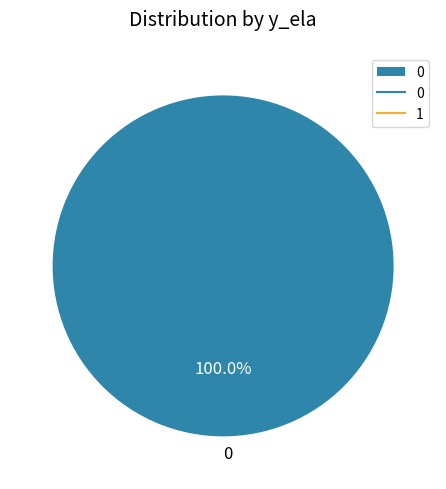

Does any single category account for the majority?

Yes